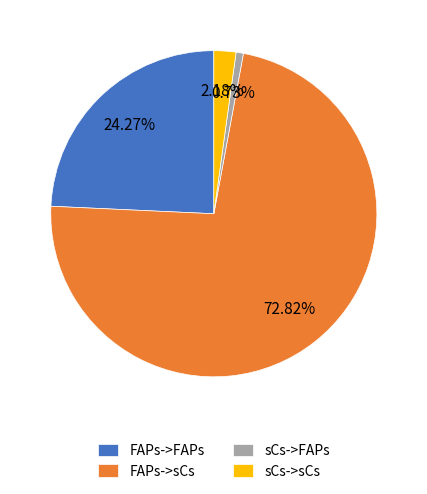

To the nearest percent, what percentage of the pie is sCs->FAPs?

1%